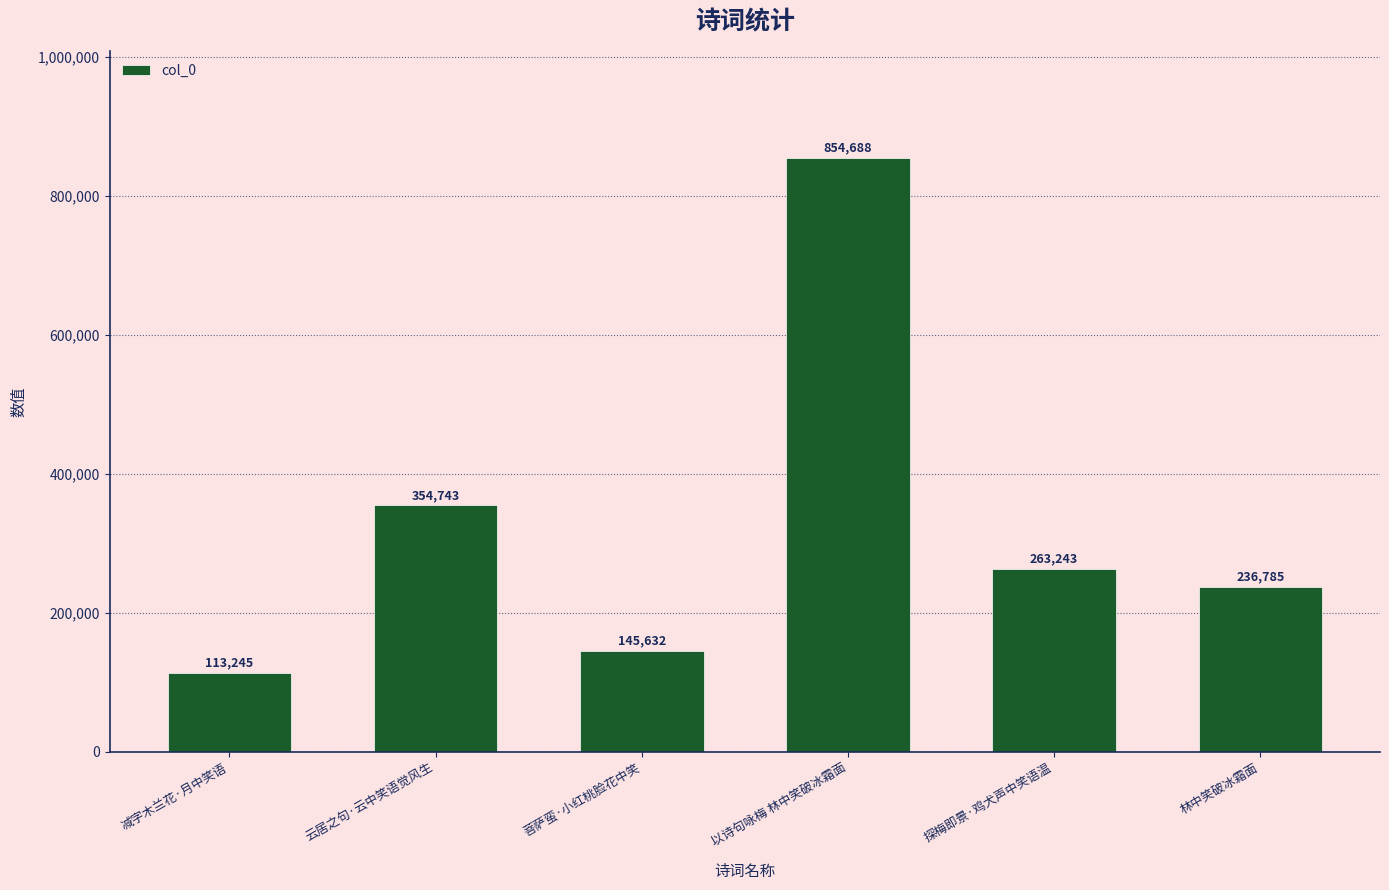

What is the label of the 6th bar from the left?

林中笑破冰霜面